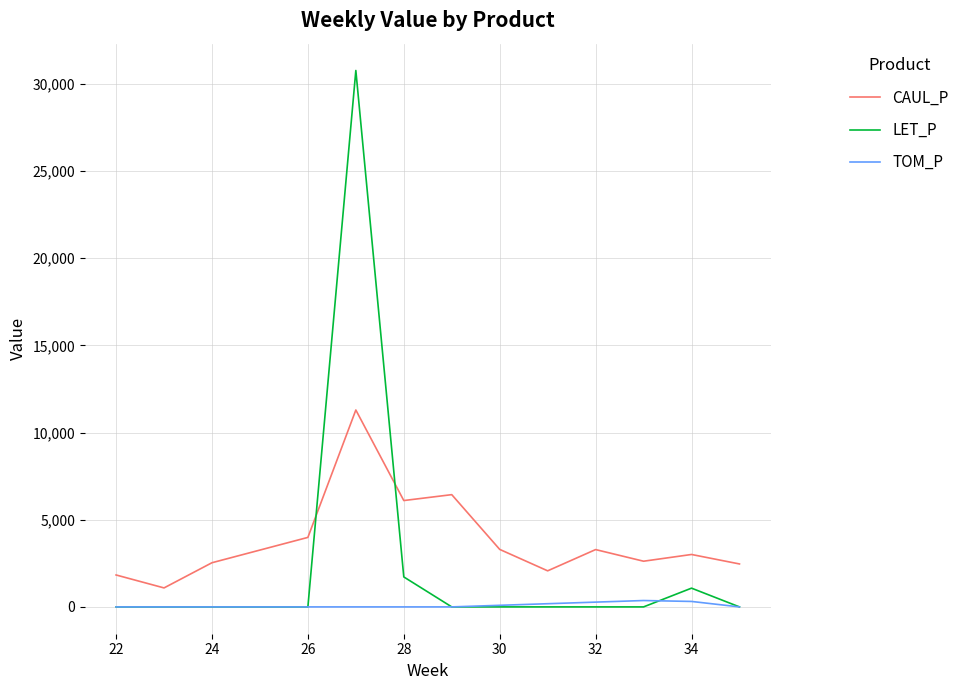

What is the highest value of the LET_P series?

30768.9